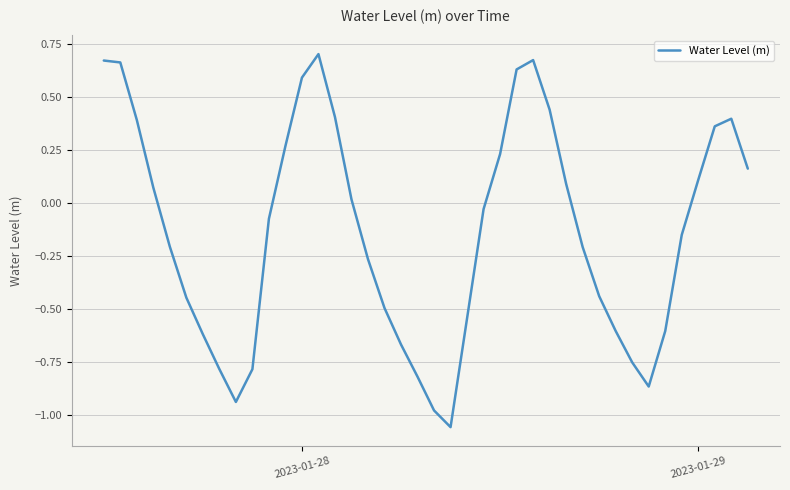

How many lines are shown in the chart?

1